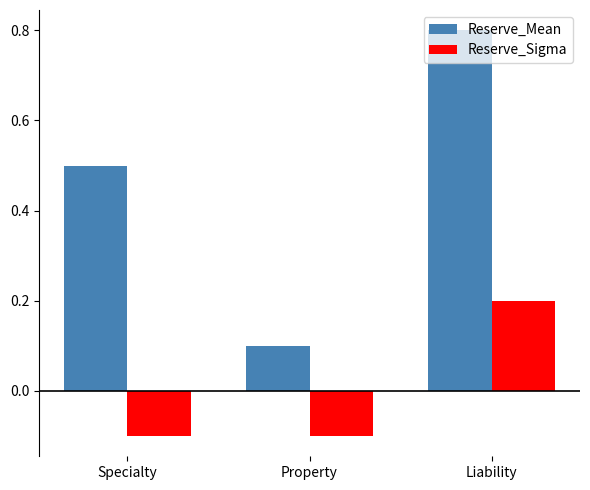

Are the bars grouped side by side (vs. stacked)?

Yes